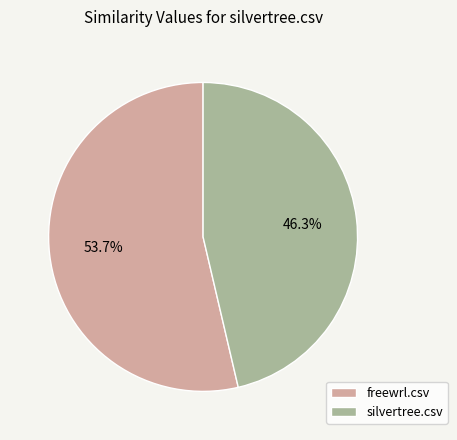

To the nearest percent, what portion does silvertree.csv represent?

46%